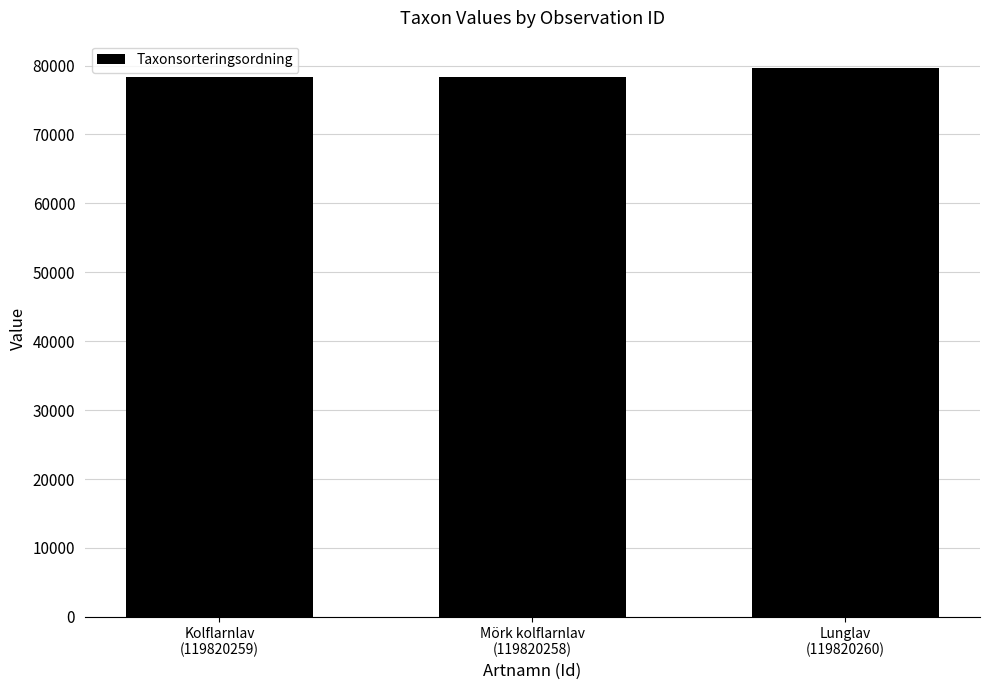

True or false: the data shows 78279 at Mörk kolflarnlav
(119820258).

True